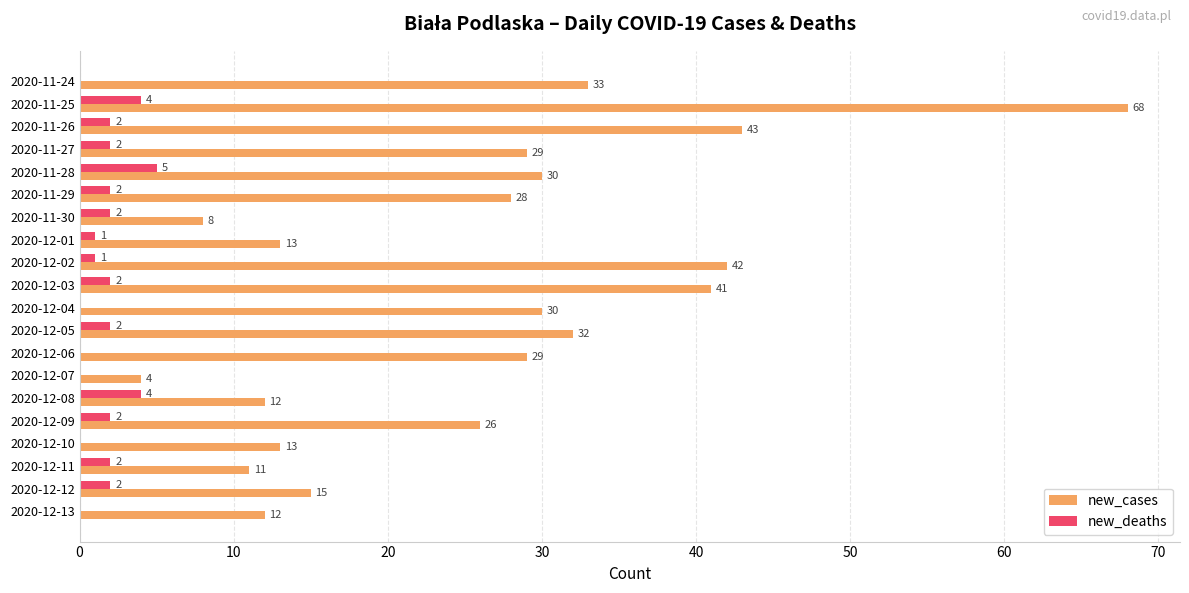

How many new_deaths values are between 0 and 2?

17